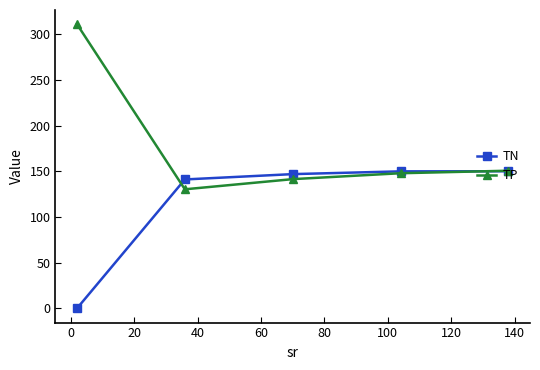

What is the maximum value shown in the chart?

311.0